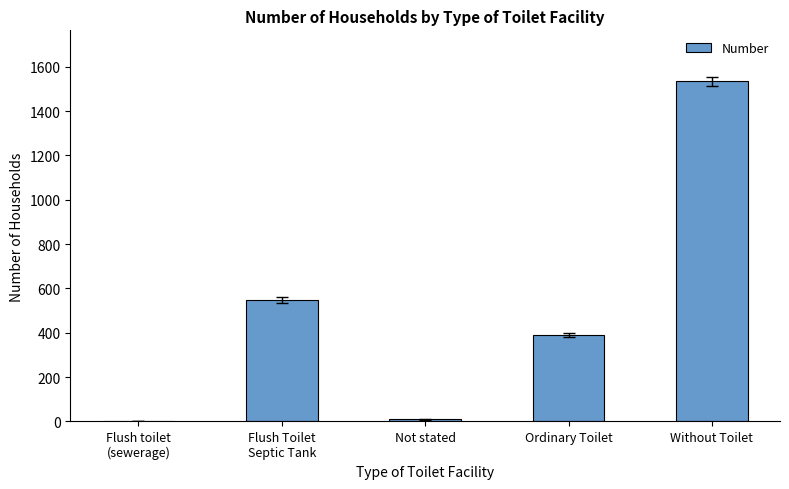

Count the number of data series in this chart.

1